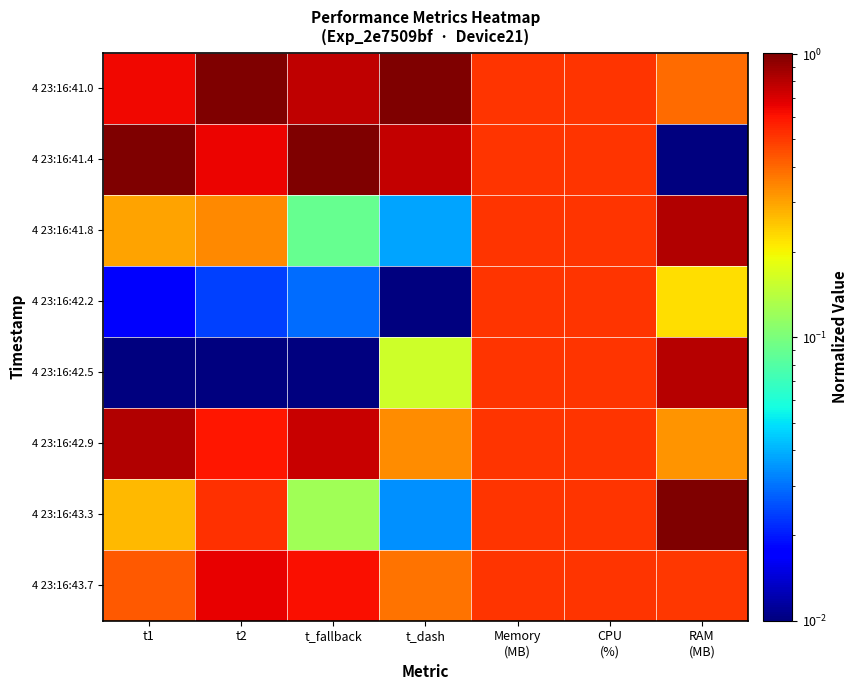

Which category has the lowest value across all series?

RAM
(MB)